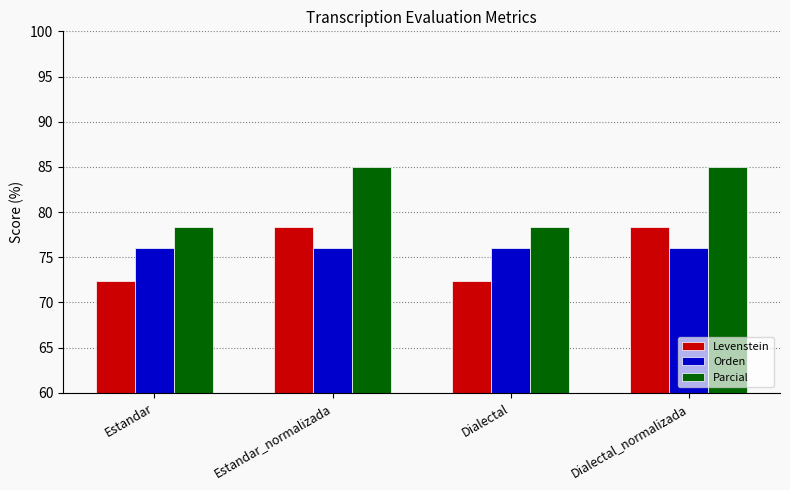

Count the number of data series in this chart.

3